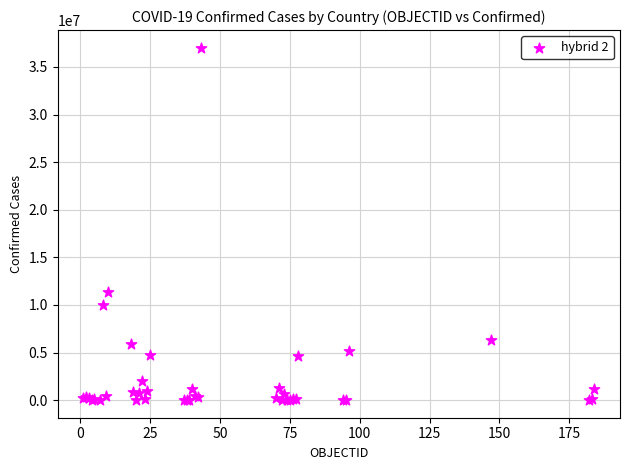

What Y value in the scatter plot is closest to 18514103?

11366361